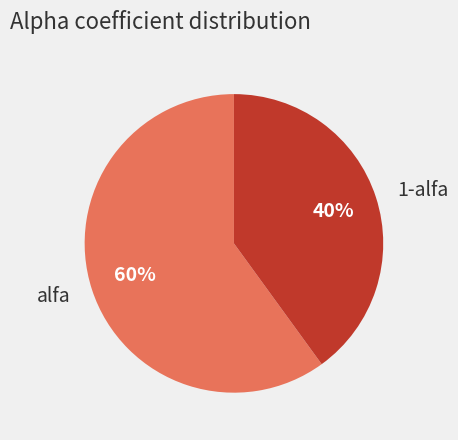

To the nearest percent, what percentage of the pie is alfa?

60%